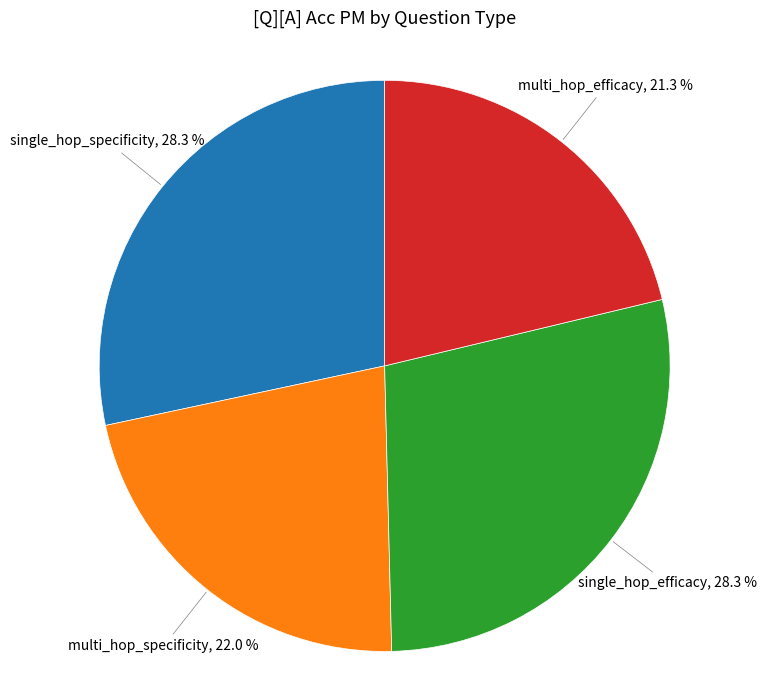

Is there a majority slice in this chart?

No